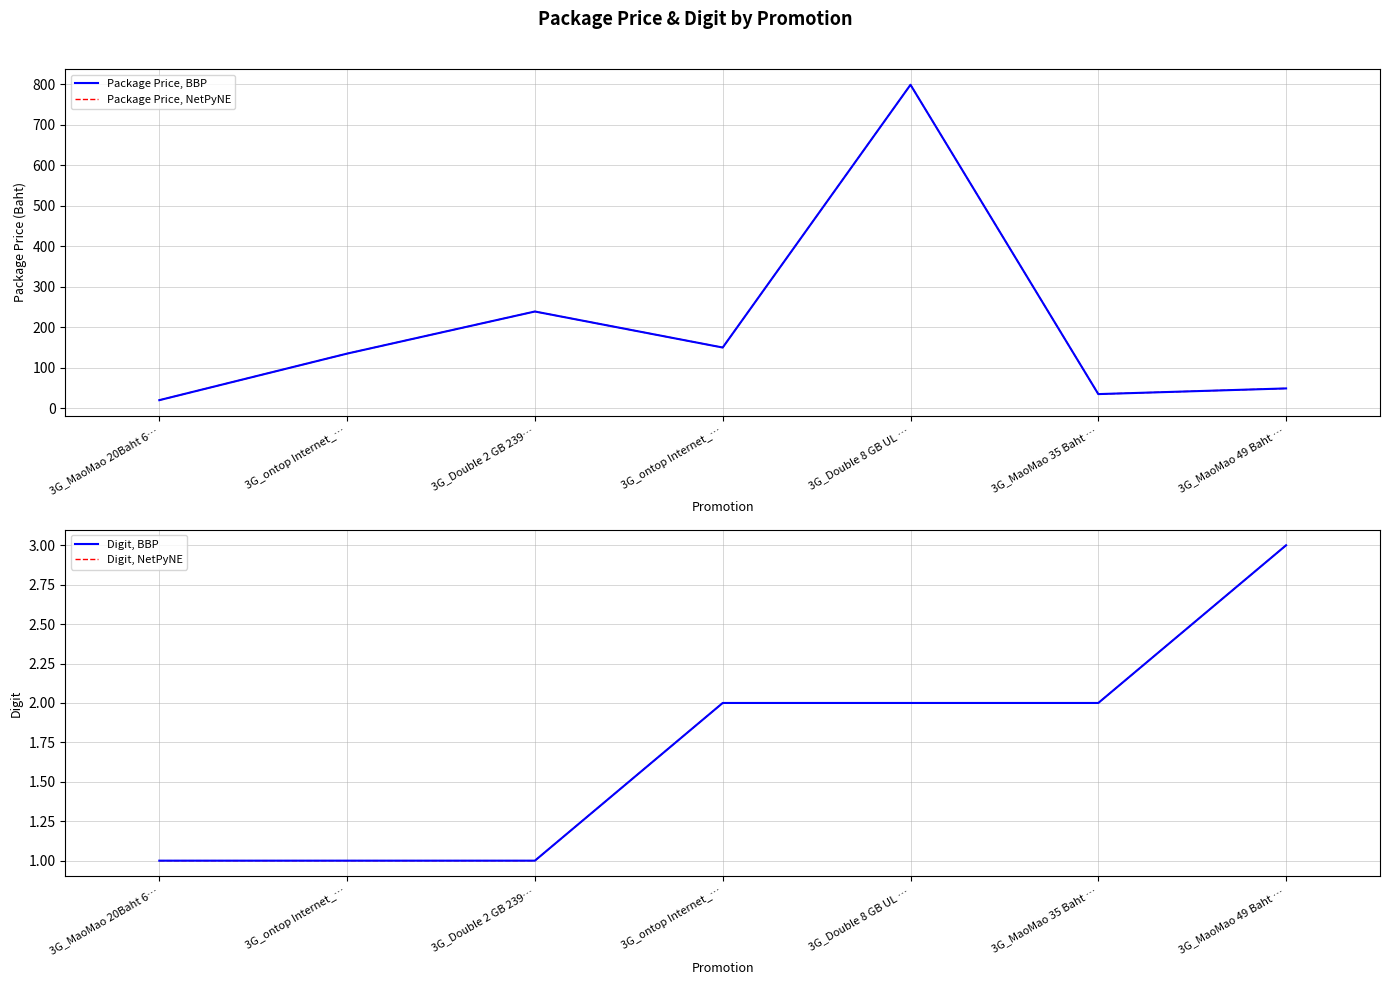

True or false: Digit, BBP has more than 1 interior local peaks.

False